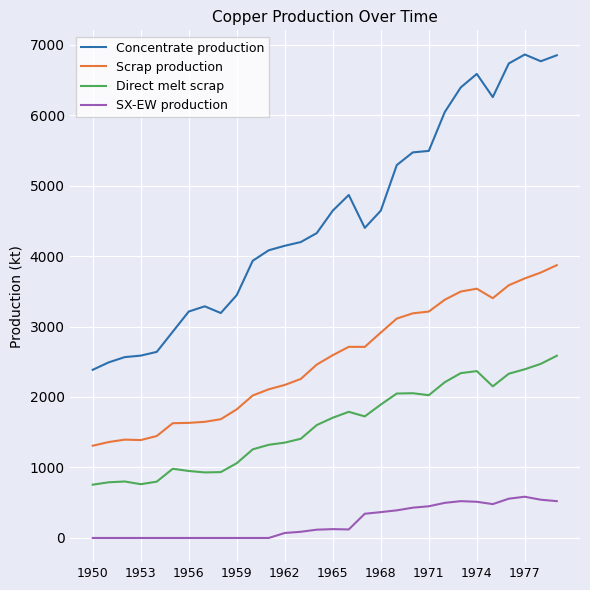

True or false: Direct melt scrap and Scrap production intersect in this chart.

False